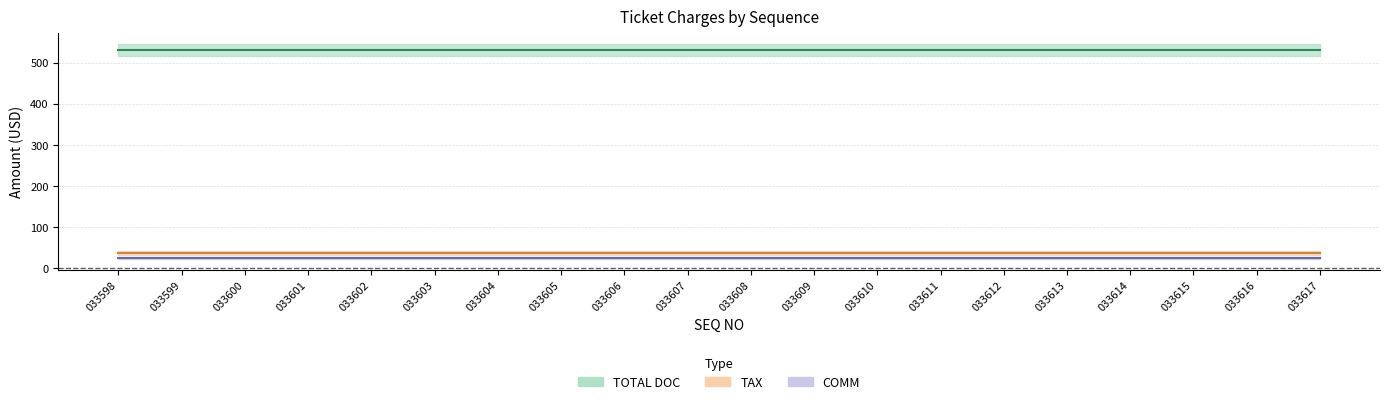

At which label does TOTAL DOC reach its minimum?

033598